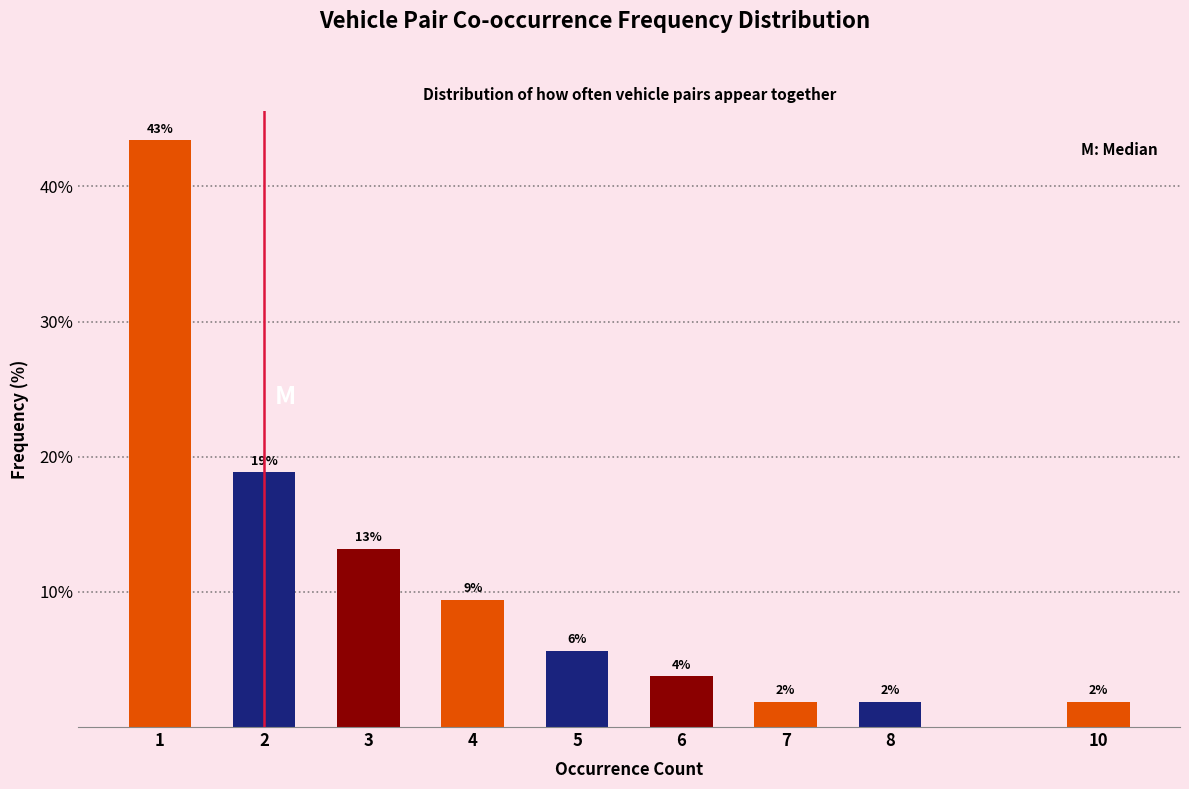

How many bars are there in total?

9